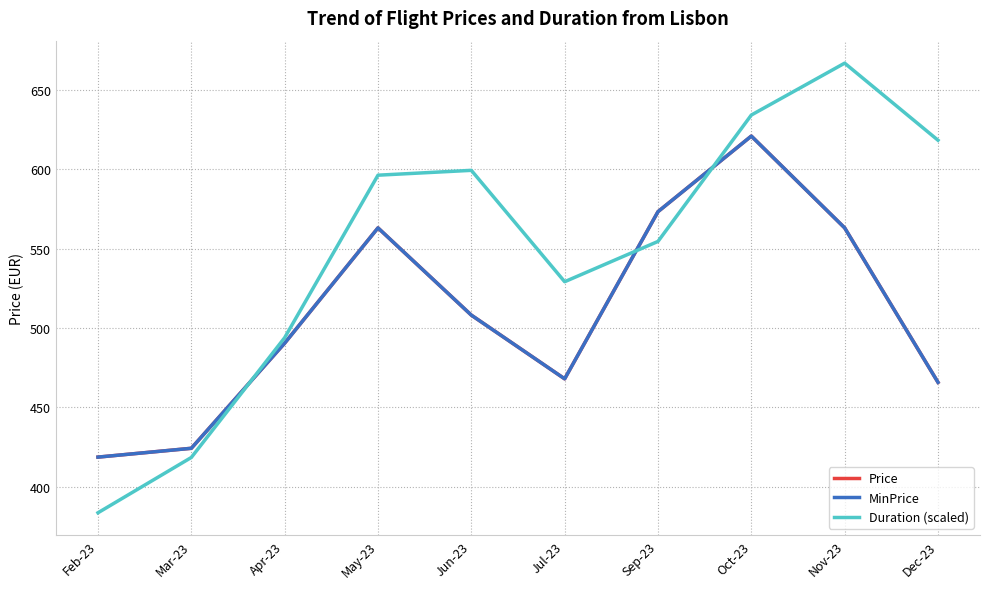

Read the Price value at Sep-23.

573.2